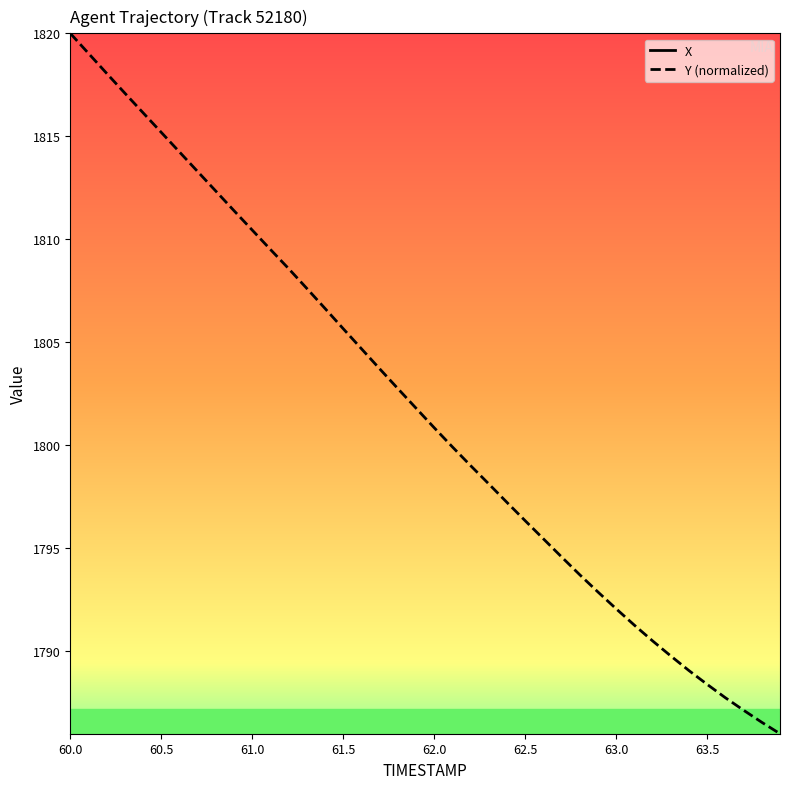

What is the label of the 1st point from the left?

60.0